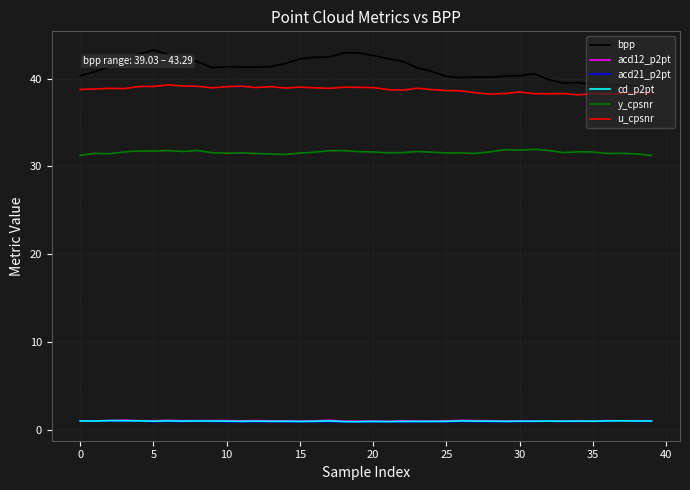

What is the maximum value shown in the chart?

43.3